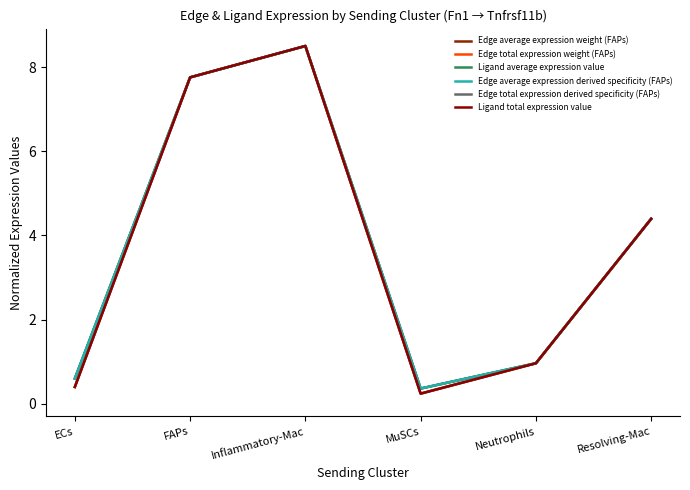

After their last crossing, which series has the higher values: Edge total expression derived specificity (FAPs) or Edge average expression derived specificity (FAPs)?

Edge average expression derived specificity (FAPs)